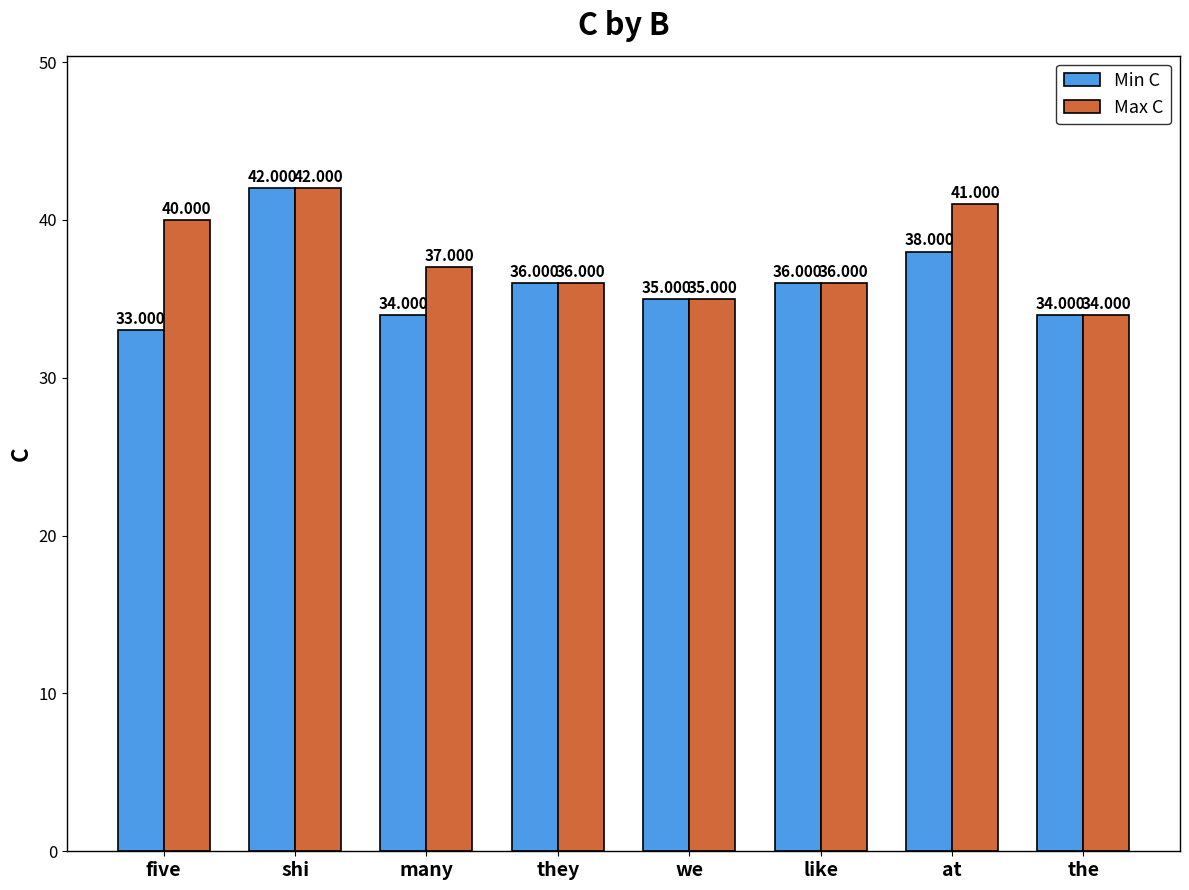

Reading left to right, list all the values displayed in this chart.

Min C: five=33	shi=42	many=34	they=36	we=35	like=36	at=38	the=34
Max C: five=40	shi=42	many=37	they=36	we=35	like=36	at=41	the=34